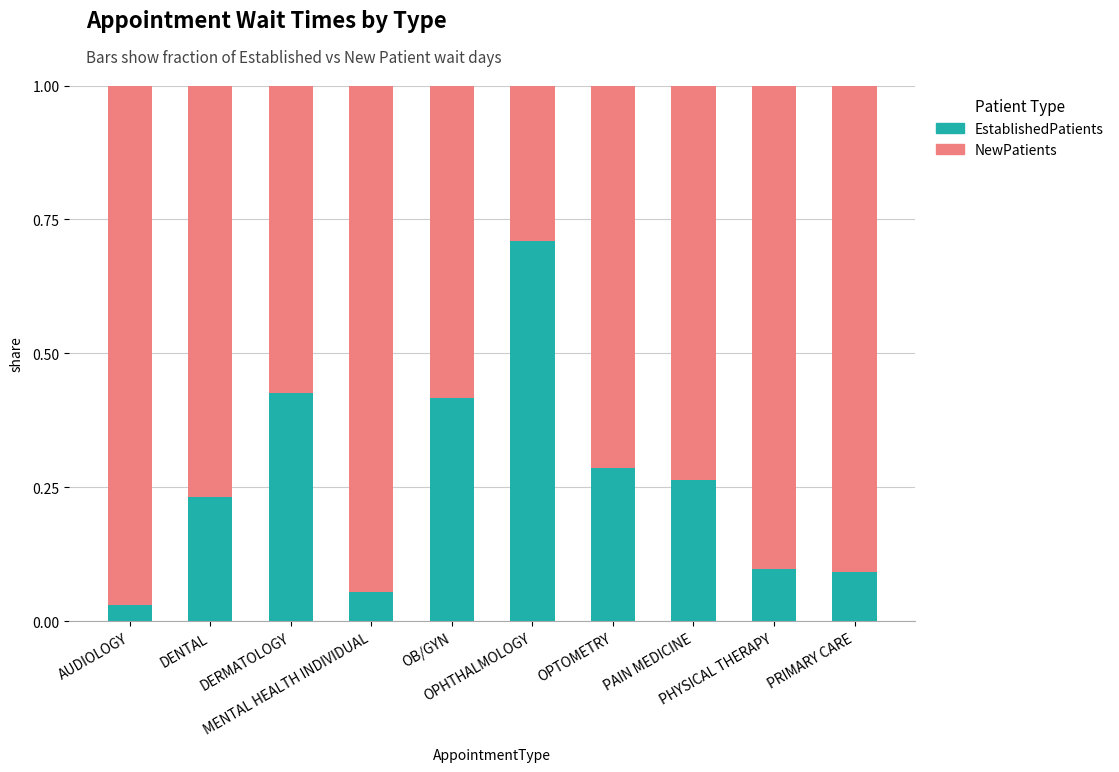

What are all the series names shown in the legend?

EstablishedPatients, NewPatients